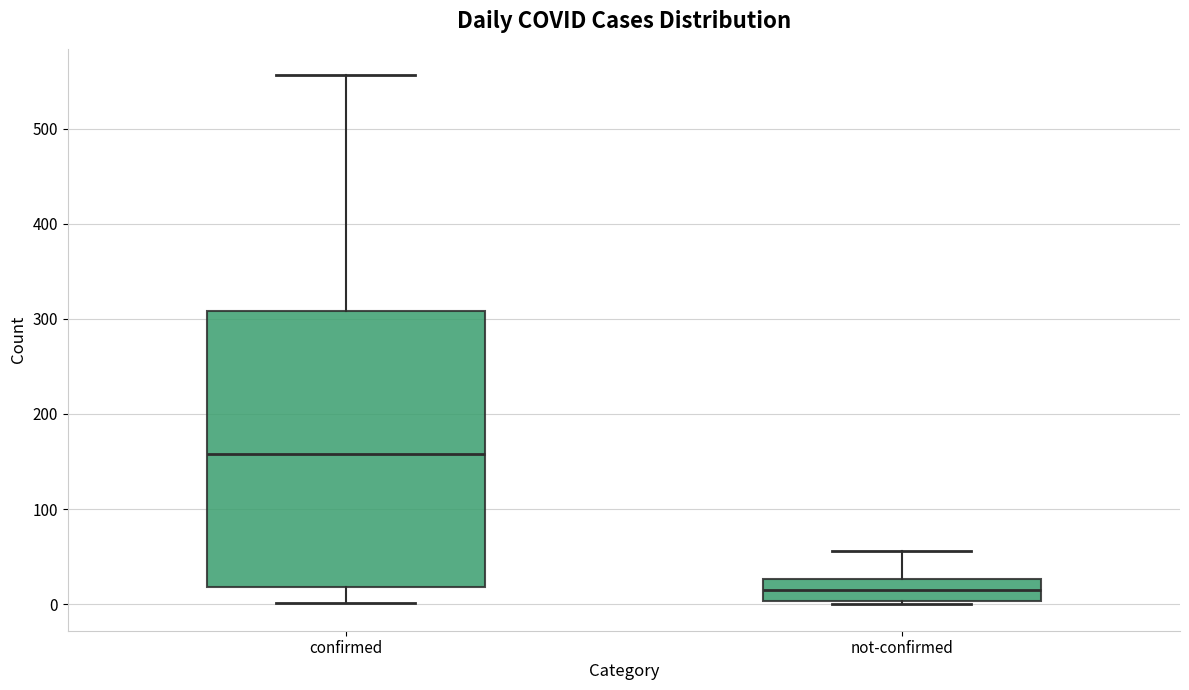

Which box's median line is the highest?

confirmed